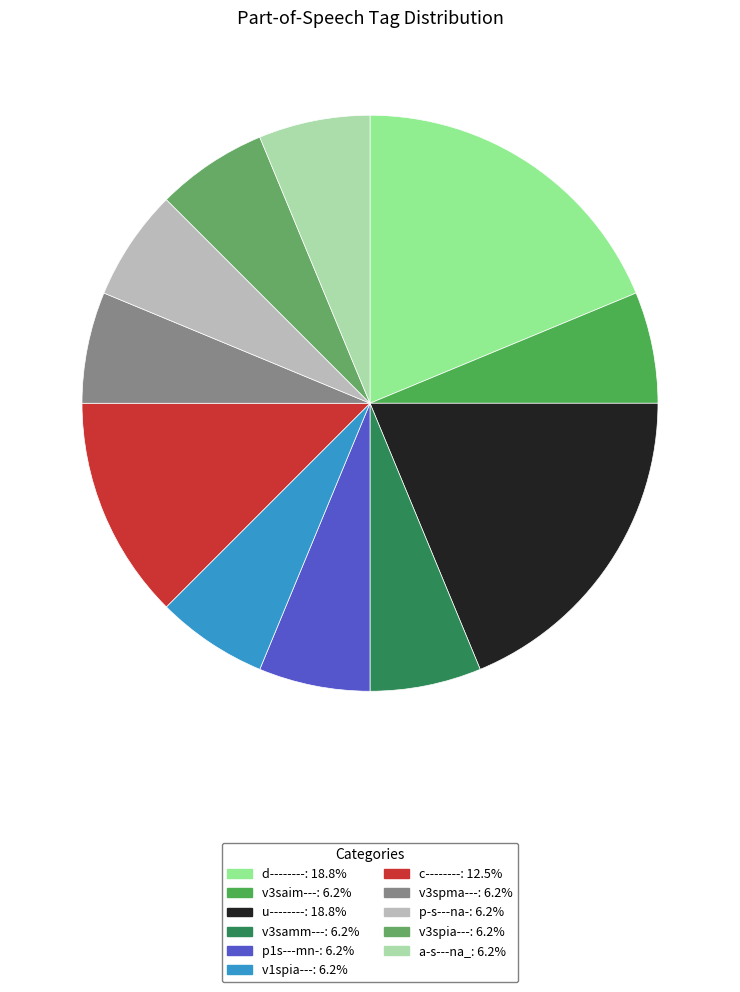

What is the smallest slice in the pie chart?

v3saim---